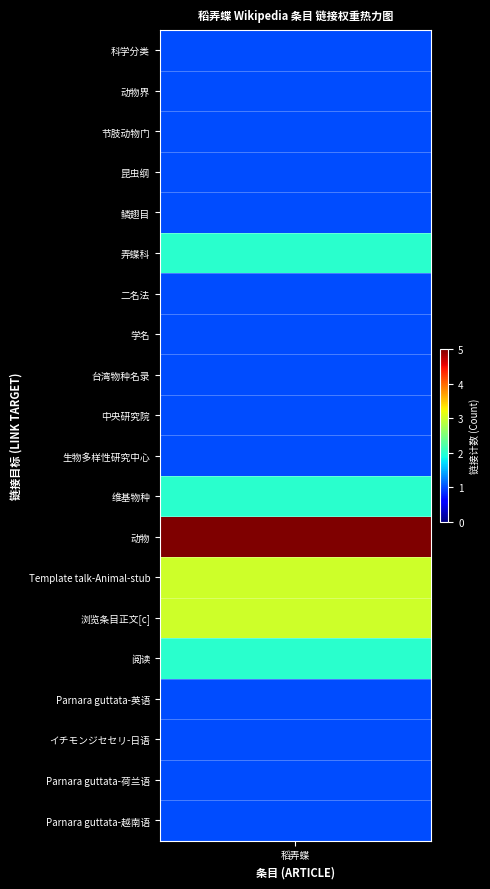

Reading right to left, extract all data points from this chart.

科学分类: 9=0	8=0	7=0	6=0	5=0	4=0	3=0	2=0	1=0	0=1
动物界: 9=0	8=0	7=0	6=0	5=0	4=0	3=0	2=0	1=0	0=1
节肢动物门: 9=0	8=0	7=0	6=0	5=0	4=0	3=0	2=0	1=0	0=1
昆虫纲: 9=0	8=0	7=0	6=0	5=0	4=0	3=0	2=0	1=0	0=1
鳞翅目: 9=0	8=0	7=0	6=0	5=0	4=0	3=0	2=0	1=0	0=1
弄蝶科: 9=0	8=0	7=0	6=0	5=0	4=0	3=0	2=0	1=0	0=2
二名法: 9=0	8=0	7=0	6=0	5=0	4=0	3=0	2=0	1=0	0=1
学名: 9=0	8=0	7=0	6=0	5=0	4=0	3=0	2=0	1=0	0=1
台湾物种名录: 9=0	8=0	7=0	6=0	5=0	4=0	3=0	2=0	1=0	0=1
中央研究院: 9=0	8=0	7=0	6=0	5=0	4=0	3=0	2=0	1=0	0=1
生物多样性研究中心: 9=0	8=0	7=0	6=0	5=0	4=0	3=0	2=0	1=0	0=1
维基物种: 9=0	8=0	7=0	6=0	5=0	4=0	3=0	2=0	1=0	0=2
动物: 9=0	8=0	7=0	6=0	5=0	4=0	3=0	2=0	1=0	0=5
Template talk-Animal-stub: 9=0	8=0	7=0	6=0	5=0	4=0	3=0	2=0	1=0	0=3
浏览条目正文[c]: 9=0	8=0	7=0	6=0	5=0	4=0	3=0	2=0	1=0	0=3
阅读: 9=0	8=0	7=0	6=0	5=0	4=0	3=0	2=0	1=0	0=2
Parnara guttata – 英语: 9=0	8=0	7=0	6=0	5=0	4=0	3=0	2=0	1=0	0=1
イチモンジセセリ – 日语: 9=0	8=0	7=0	6=0	5=0	4=0	3=0	2=0	1=0	0=1
Parnara guttata – 荷兰语: 9=0	8=0	7=0	6=0	5=0	4=0	3=0	2=0	1=0	0=1
Parnara guttata – 越南语: 9=0	8=0	7=0	6=0	5=0	4=0	3=0	2=0	1=0	0=1